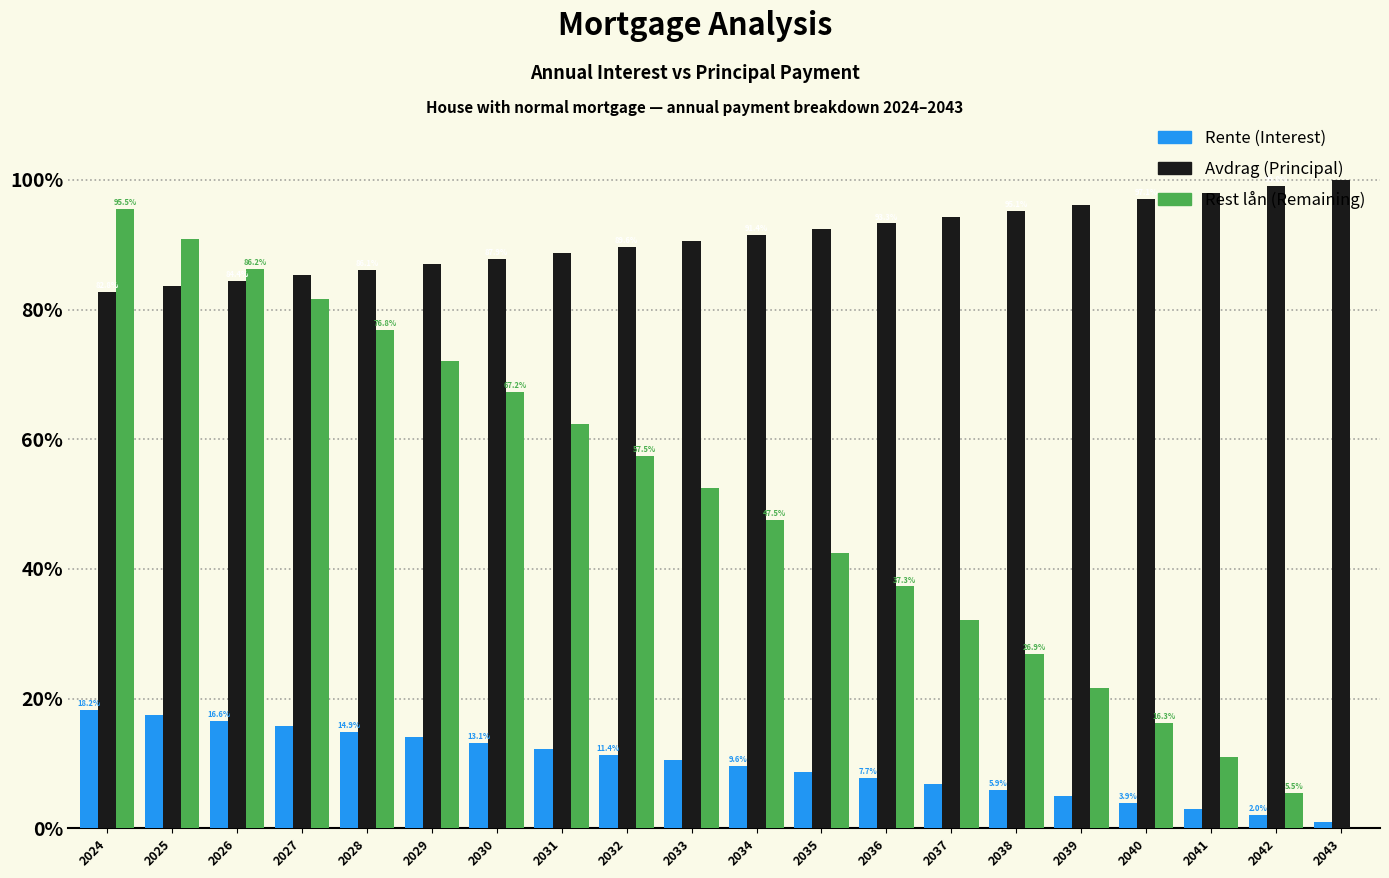

At which category is the sum across all series the highest?

2024